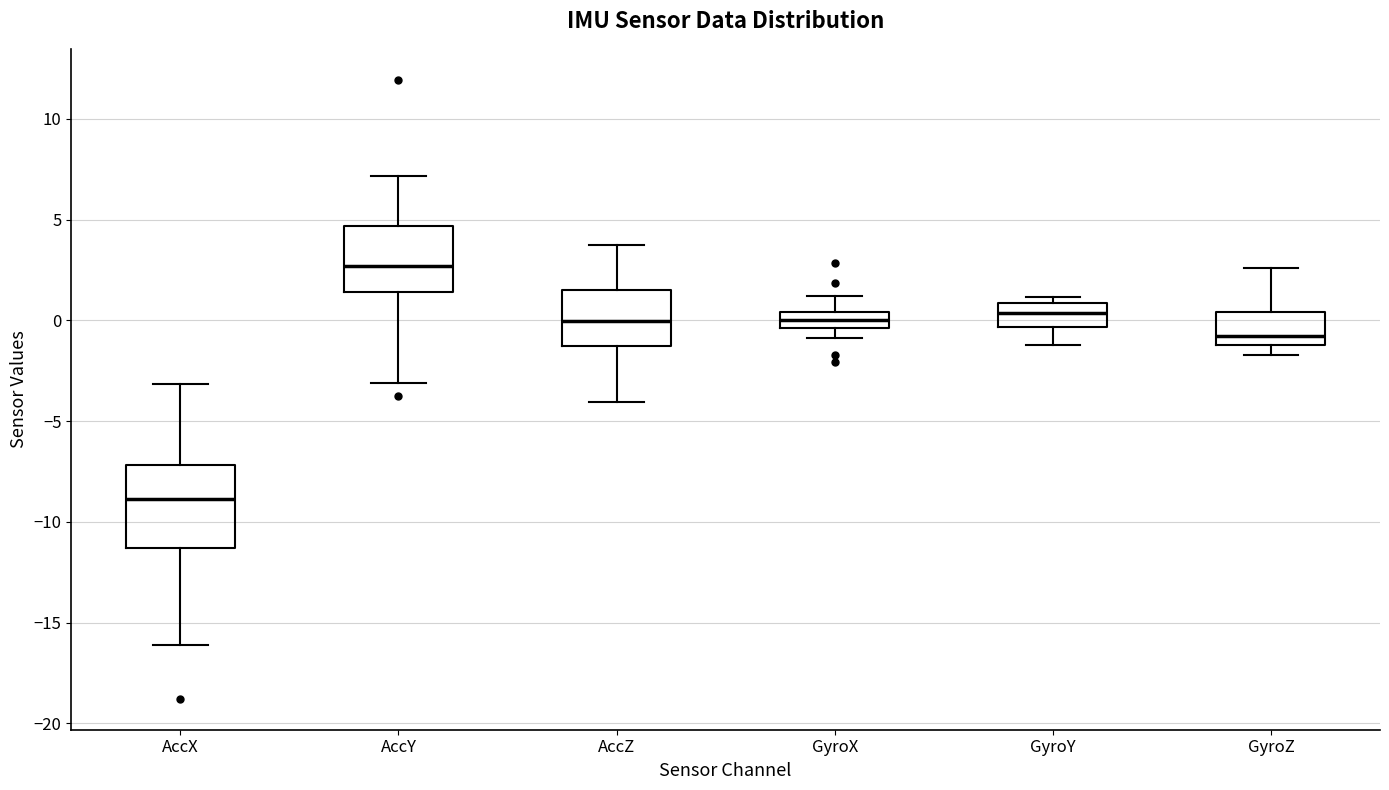

Where is the upper edge of the box for GyroZ on the y-axis? The values are not printed on the chart, so give them approximately, as read against the axis.

0.5